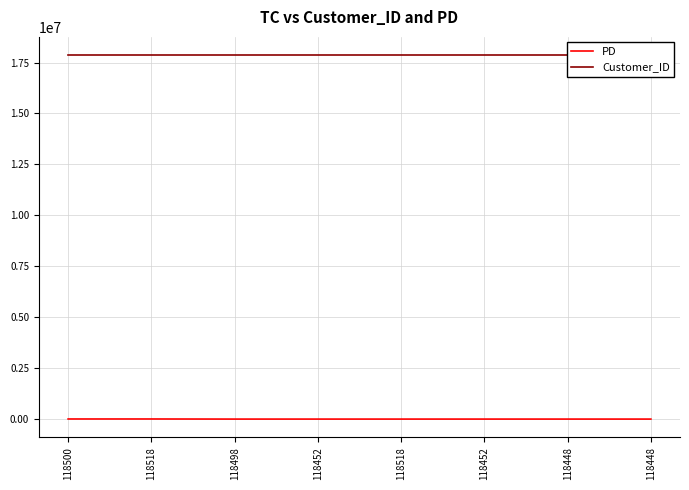

Is this an area chart (filled region under the line)?

No